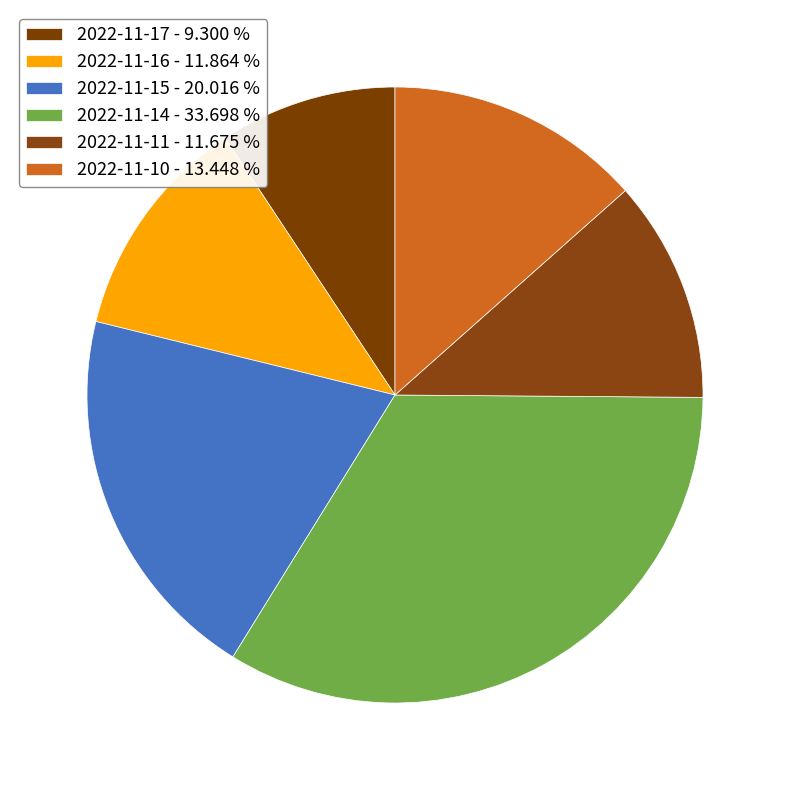

Between 2022-11-17 and 2022-11-11, which is larger?

2022-11-11